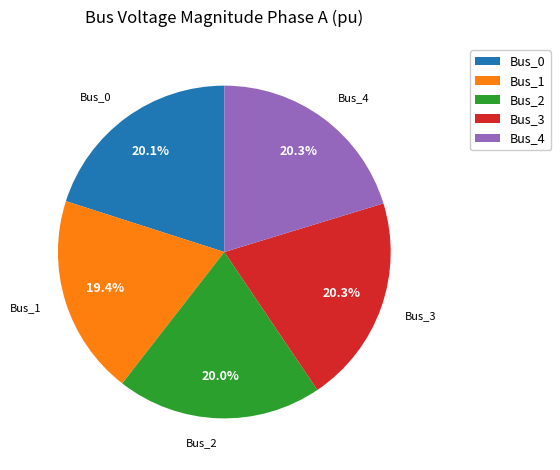

Which category has the smallest portion of the pie?

Bus_1